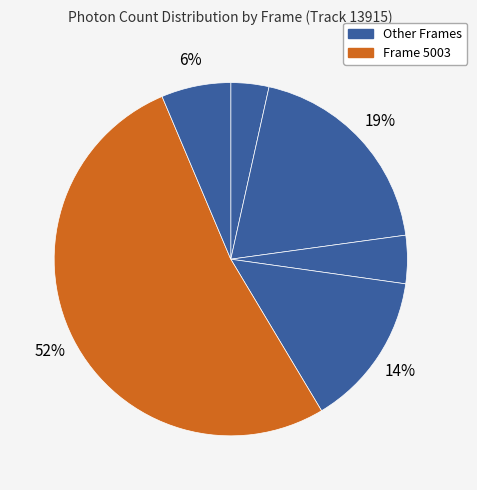

What is the largest slice in the pie chart?

5003